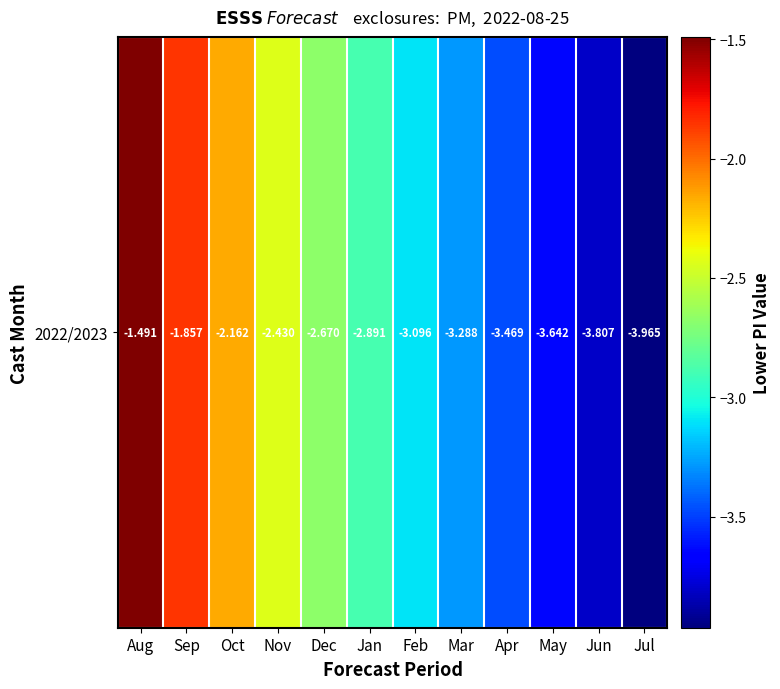

The value at Nov is -2.4. True or false?

True